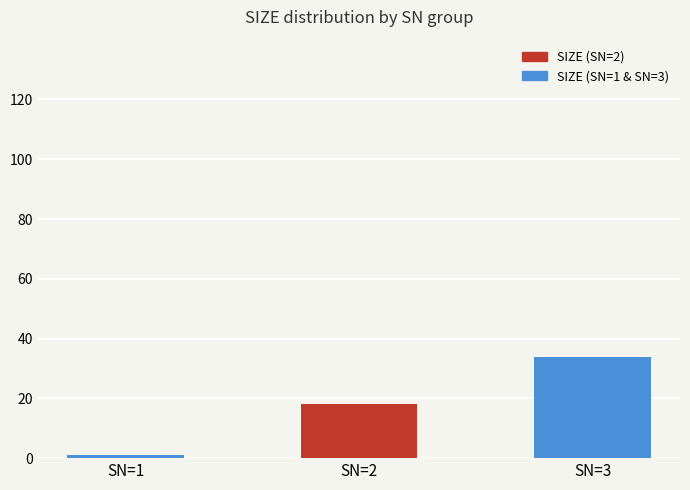

Which category has the highest value across all series?

SN=3